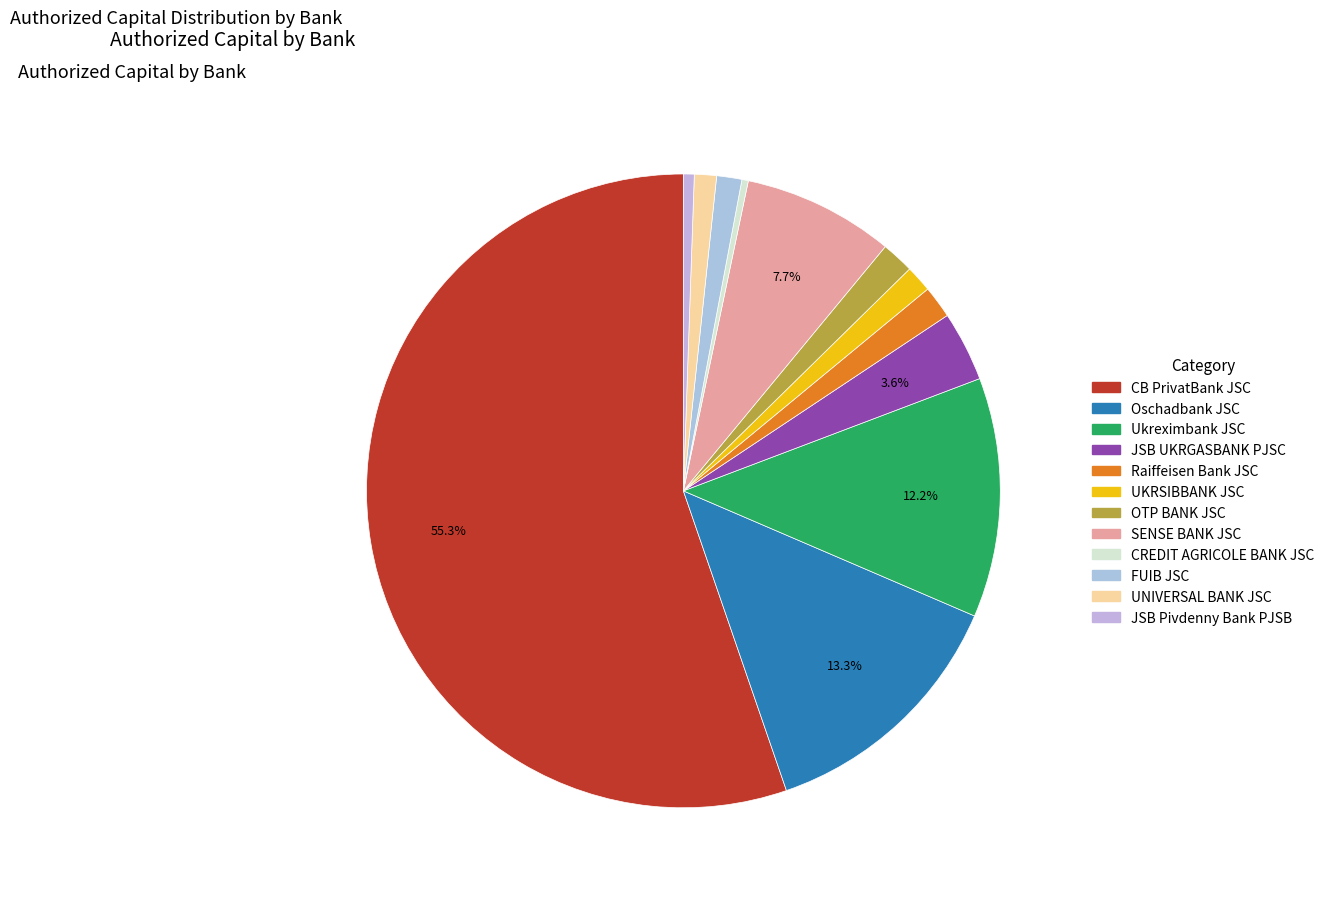

The CB PrivatBank JSC slice represents 55% of the pie. True or false?

True